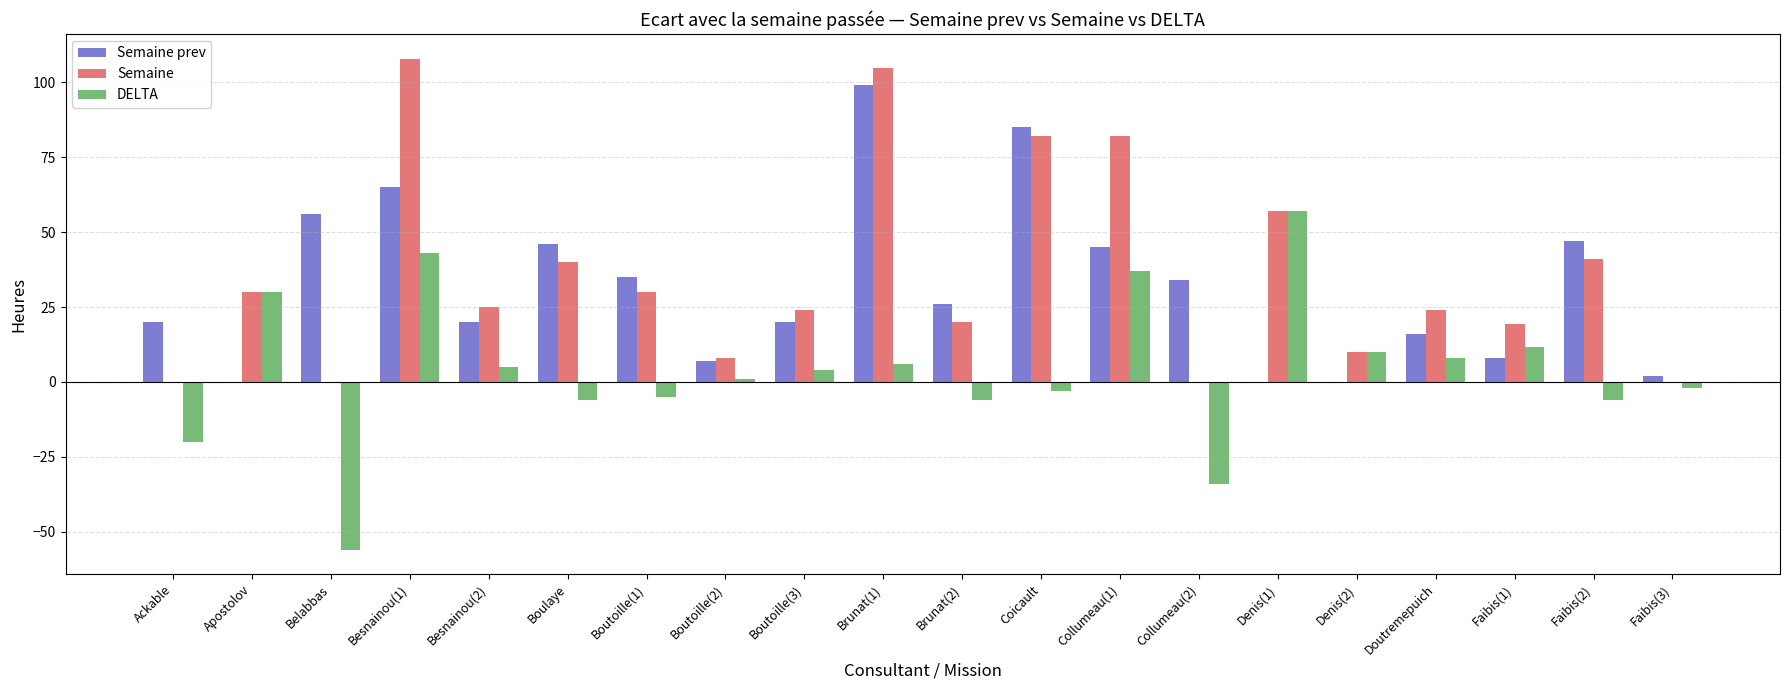

How many data points does each series have?

20